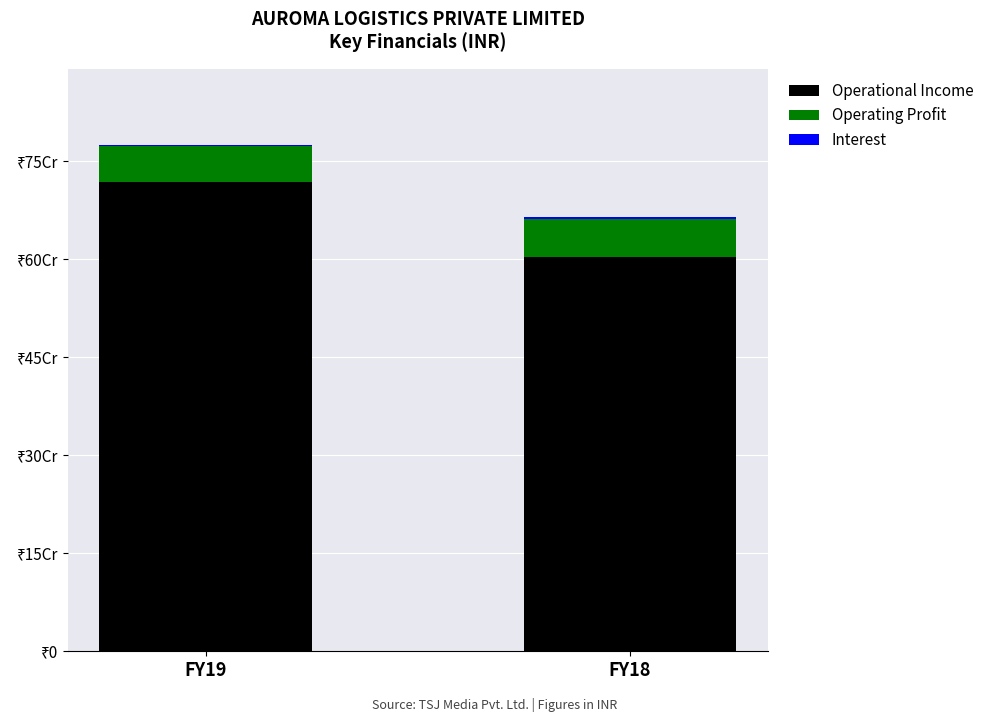

List the labels in order of Operational Income value, smallest first.

FY18, FY19